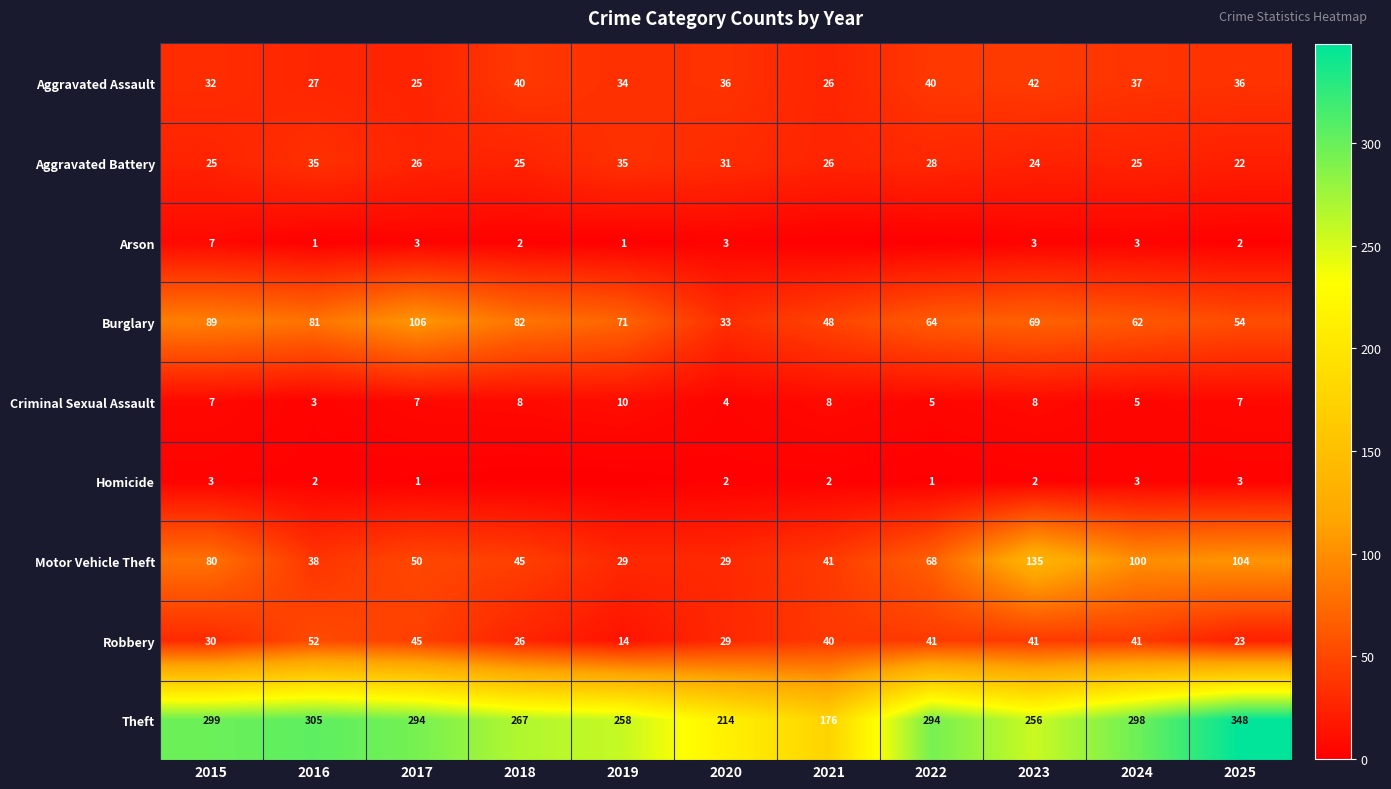

What is the average value of the Criminal Sexual Assault series?

7